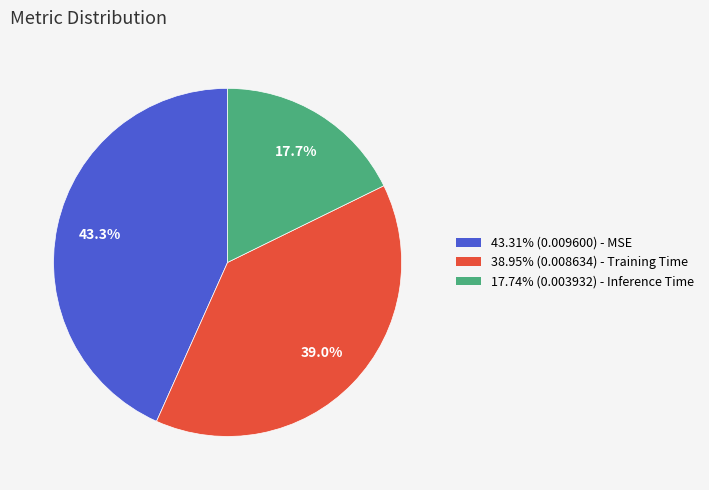

Is there a majority slice in this chart?

No